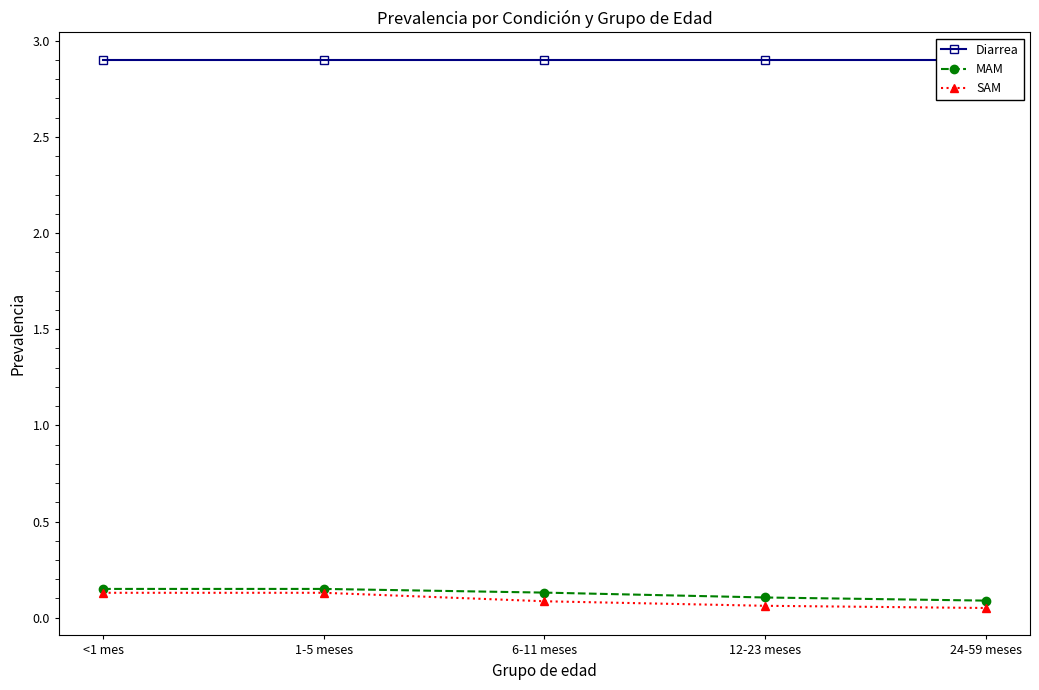

Which has a higher value, <1 mes or 12-23 meses?

<1 mes